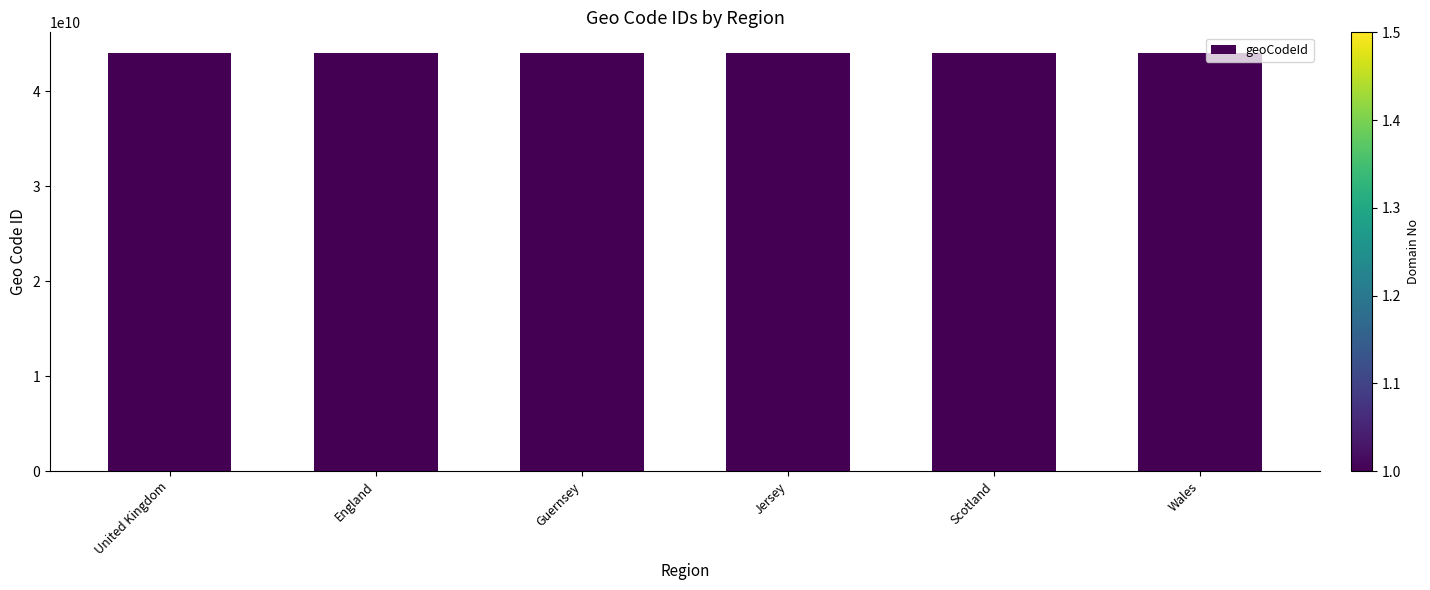

What is the ratio of the value at Jersey to the value at Guernsey?

1.0